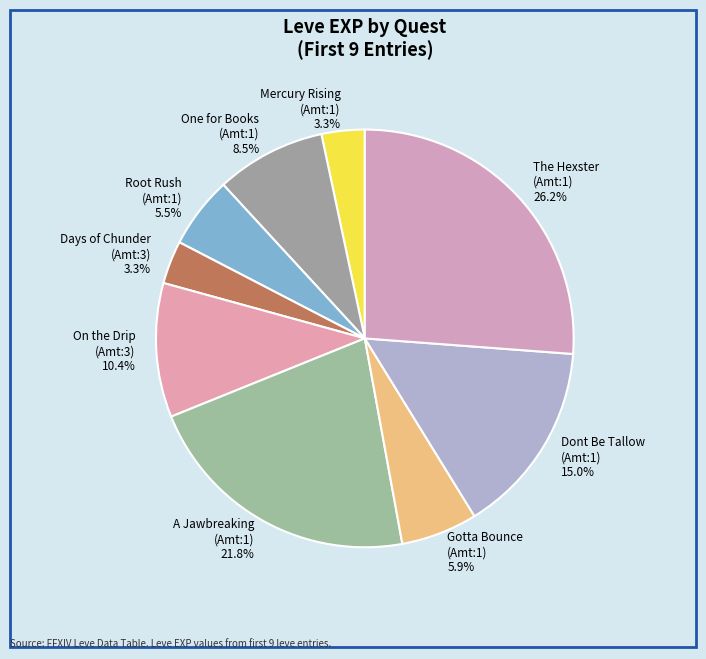

How much of the chart is everything except One for Books (Amt:1)?

91.5%